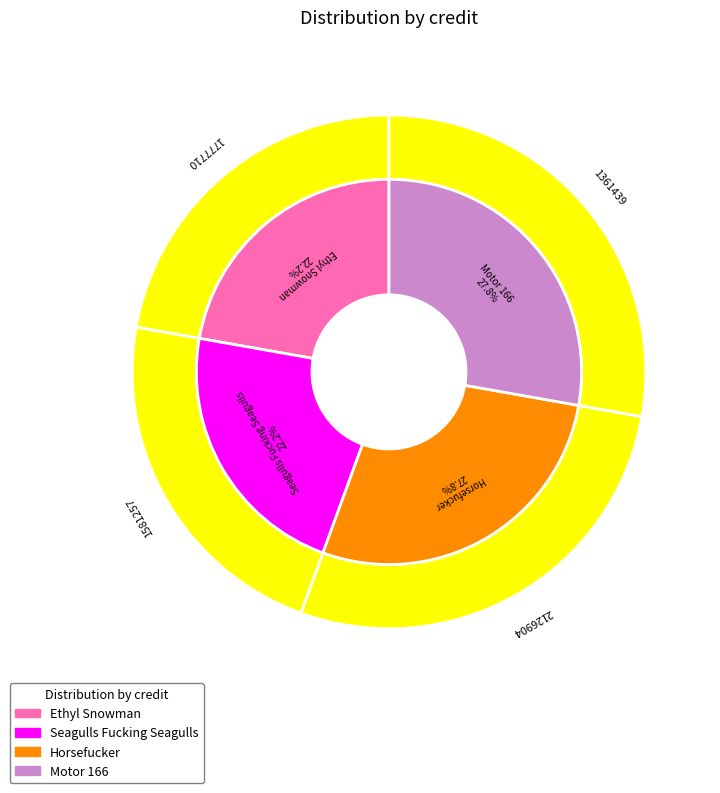

What is the total percentage of Ethyl Snowman and Motor 166?

50.0%